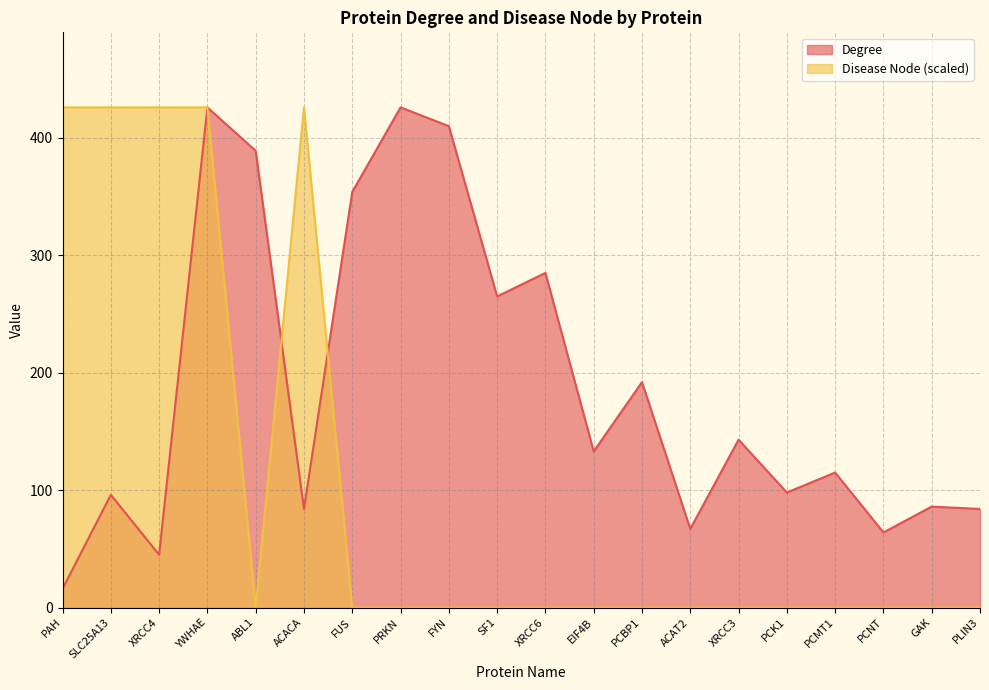

Does the chart display data point markers on the line(s)?

No